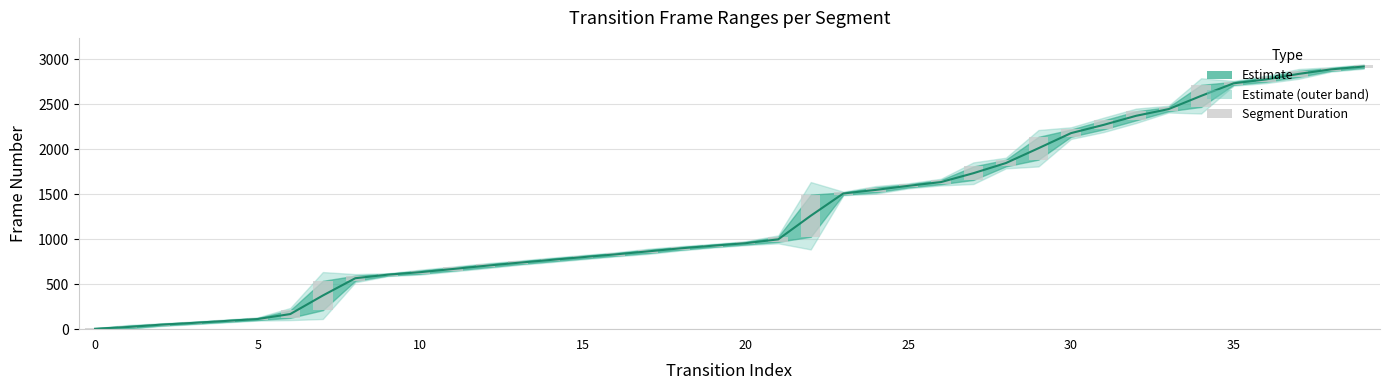

What is the average value?

72